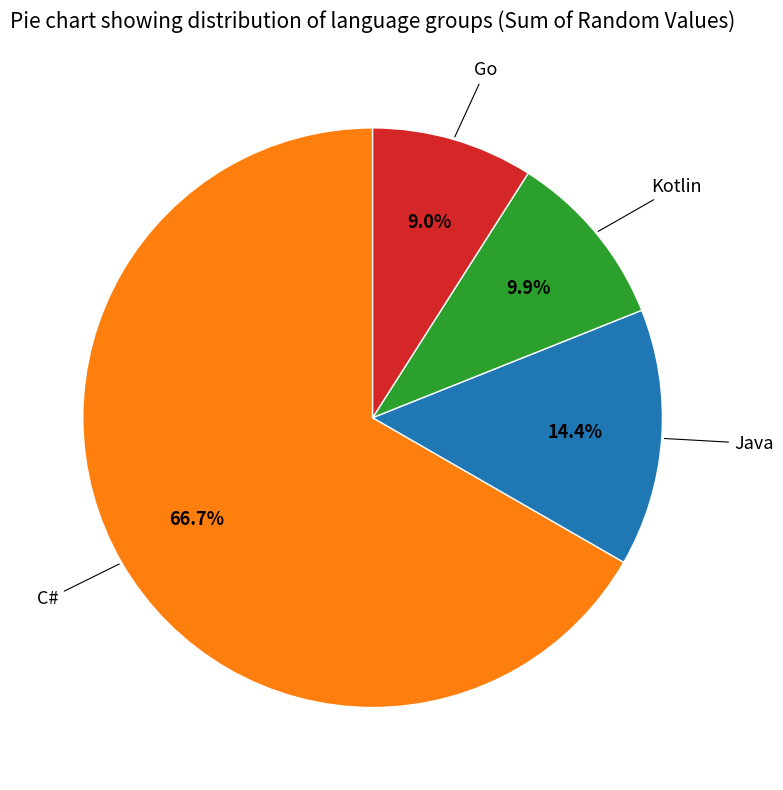

Is there any slice that represents more than half of the pie?

Yes